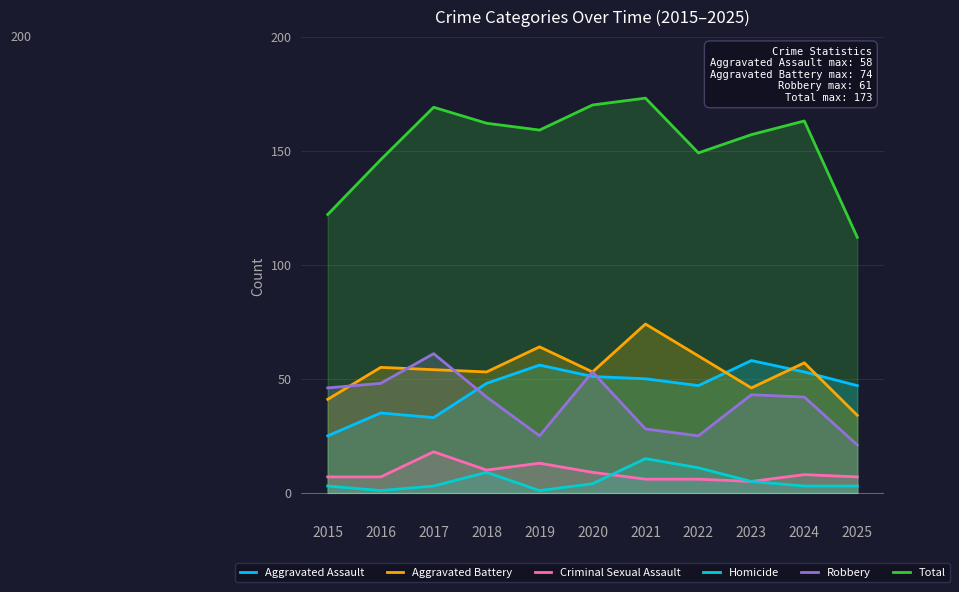

What is the value of the Total point at the 7th from the left?

173